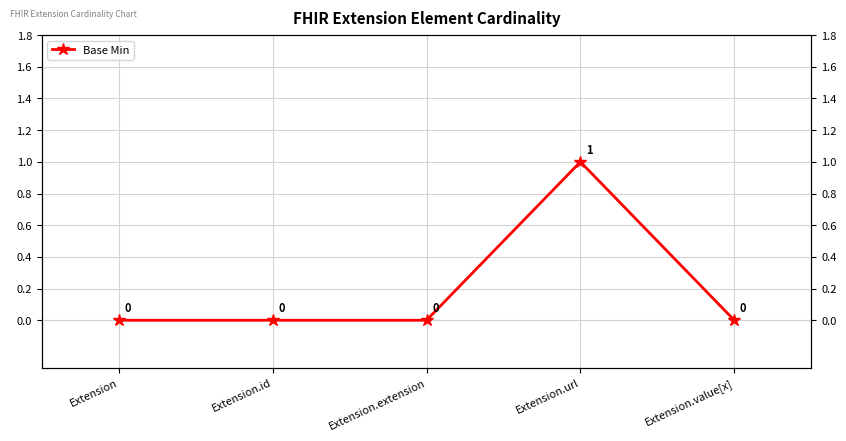

True or false: there are more than 1 points higher than both neighbors.

False